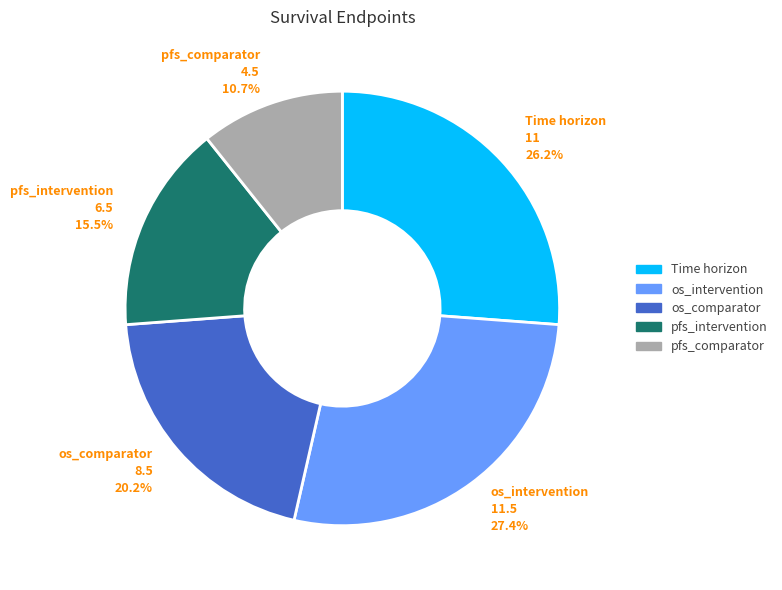

Which slice is the largest?

os_intervention